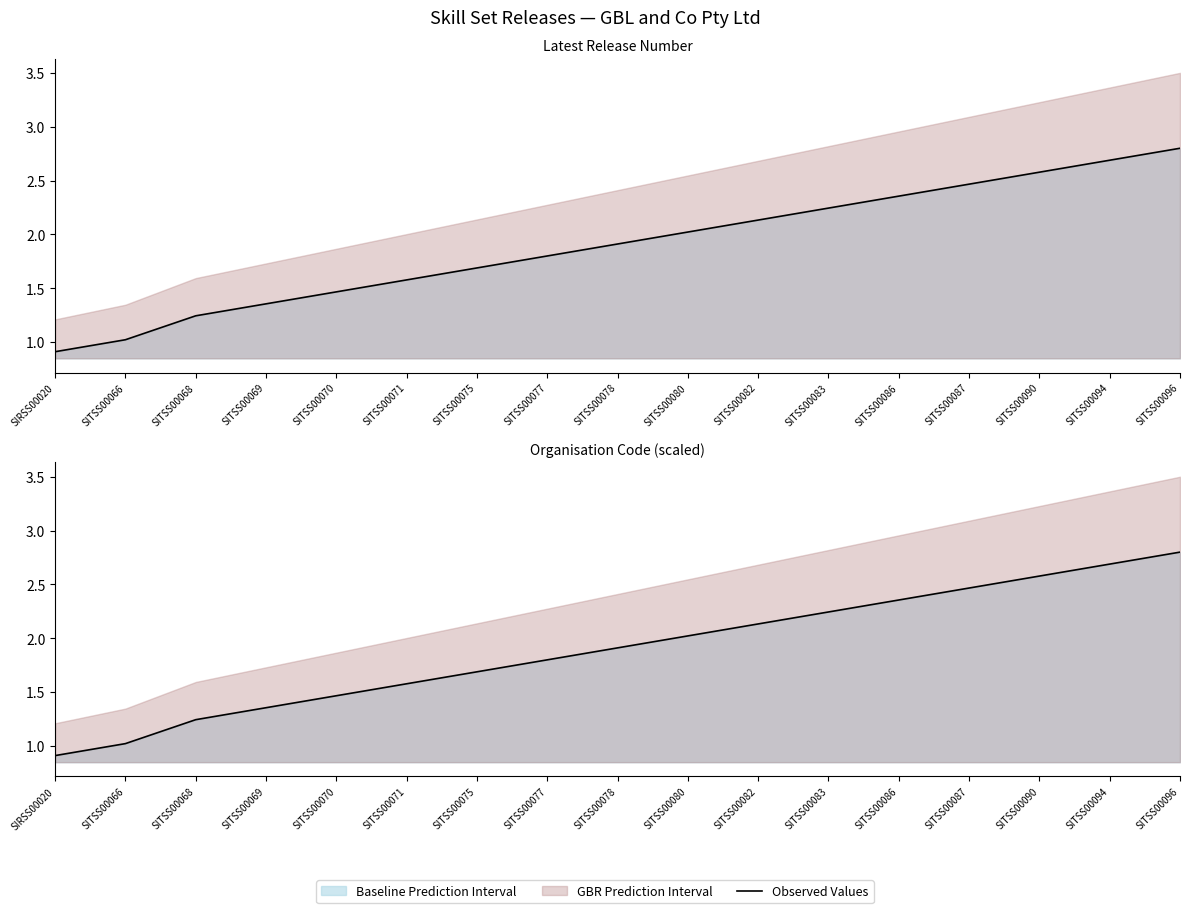

What is the ratio of the value at SITSS00069 to the value at SITSS00080?

0.7